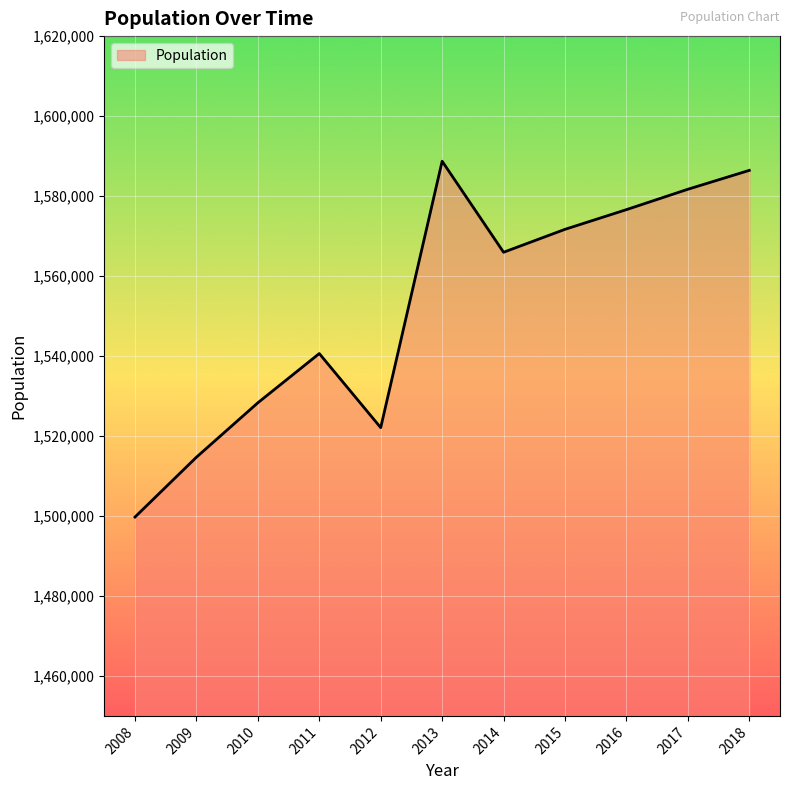

How many lines are shown in the chart?

1